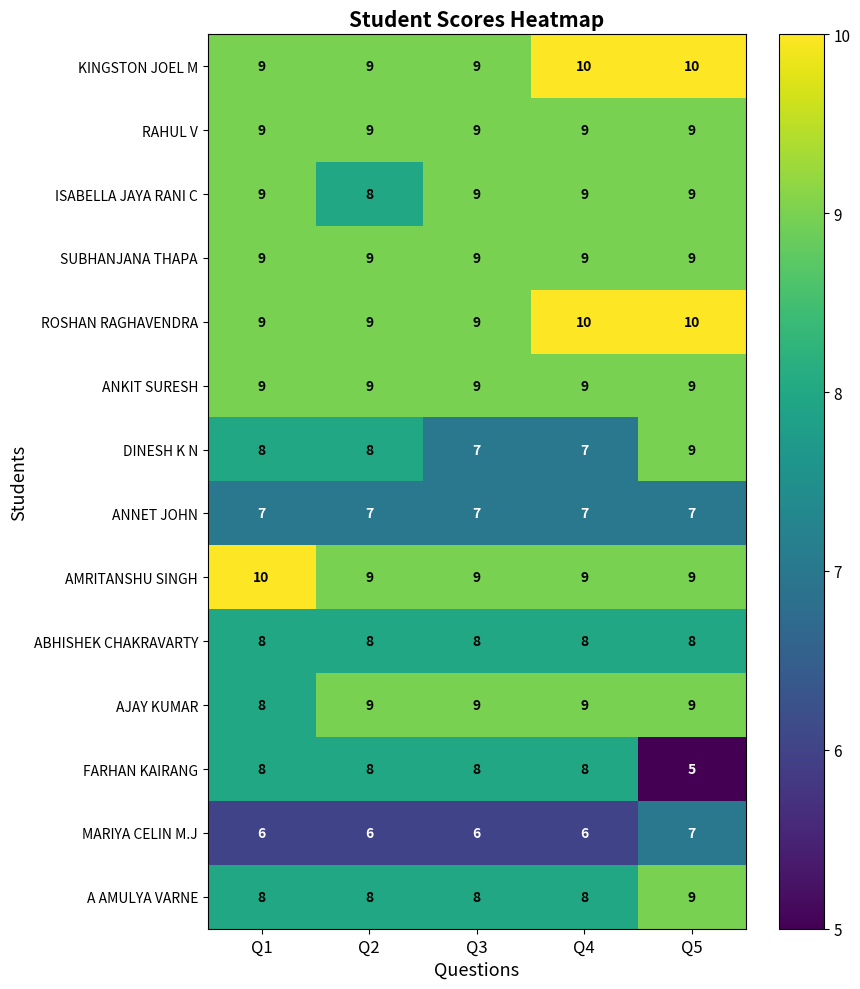

True or false: A AMULYA VARNE has a value of 8 at Q4.

True